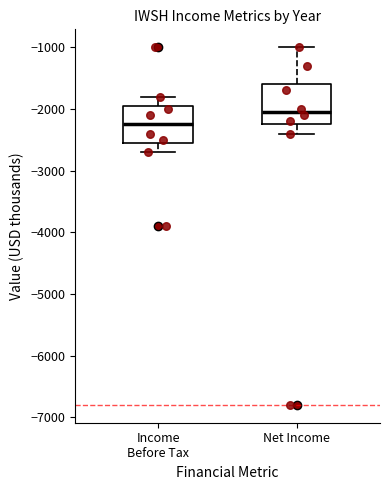

Reading left to right, transcribe this box plot: for each box, give where its median line is, the range the box spans, and where its two whiskers end, as read against the y-axis. The values are not printed on the chart, so give them approximately, as read against the axis.

Income Before Tax: median -2200, box -2500 to -1900, whiskers -2700 to -1800
Net Income: median -2000, box -2200 to -1600, whiskers -2400 to -1000